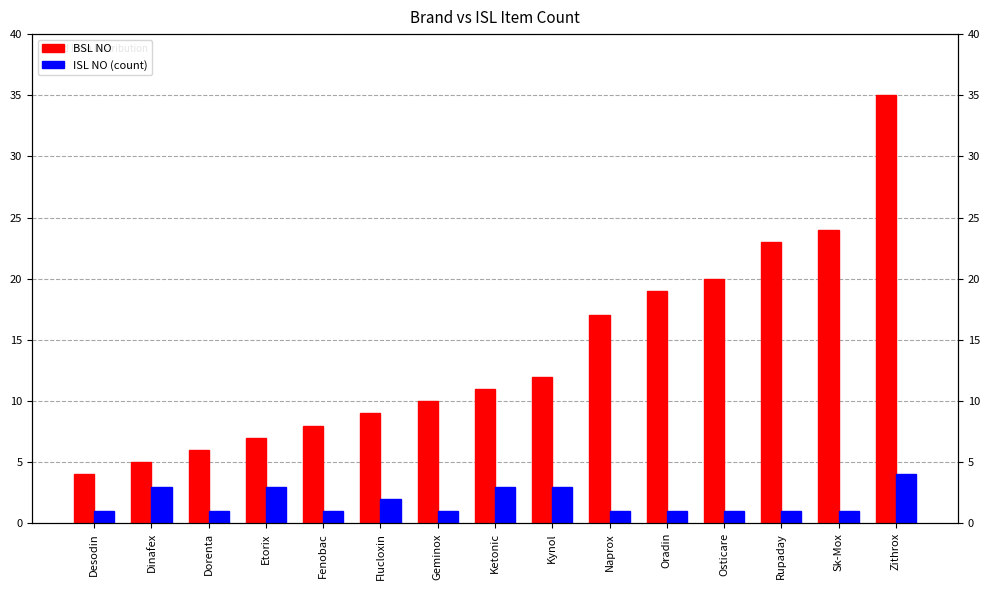

Is it true that BSL NO equals 2 at Dinafex?

False